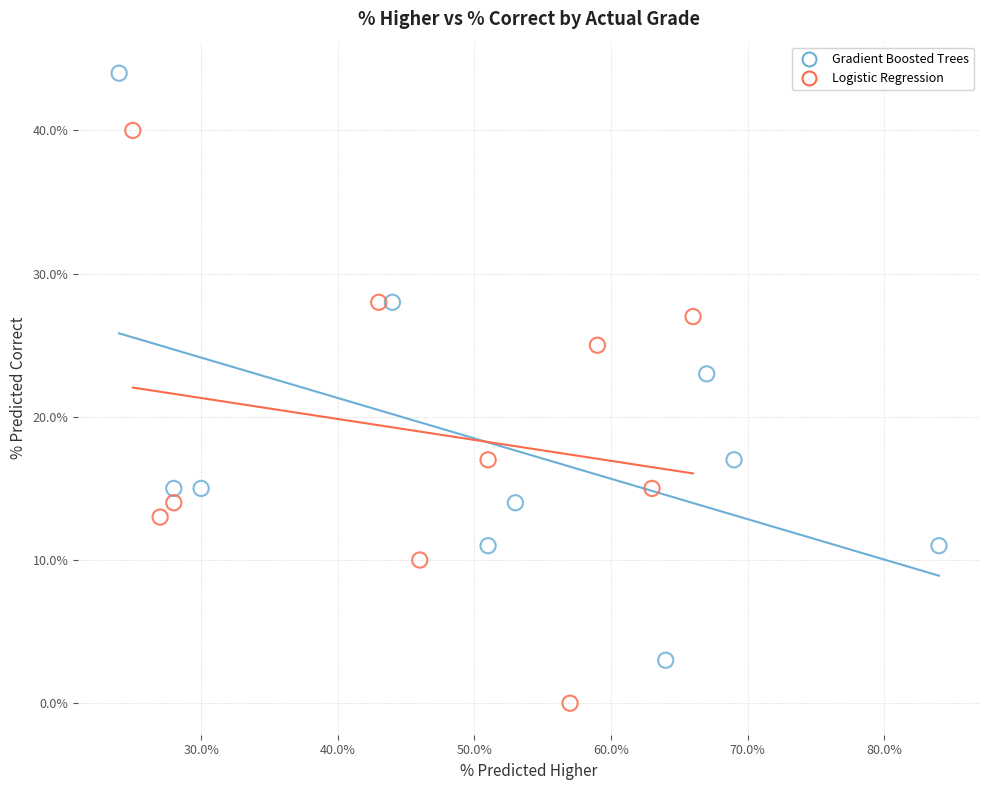

What are all the series names shown in the legend?

Gradient Boosted Trees, Logistic Regression